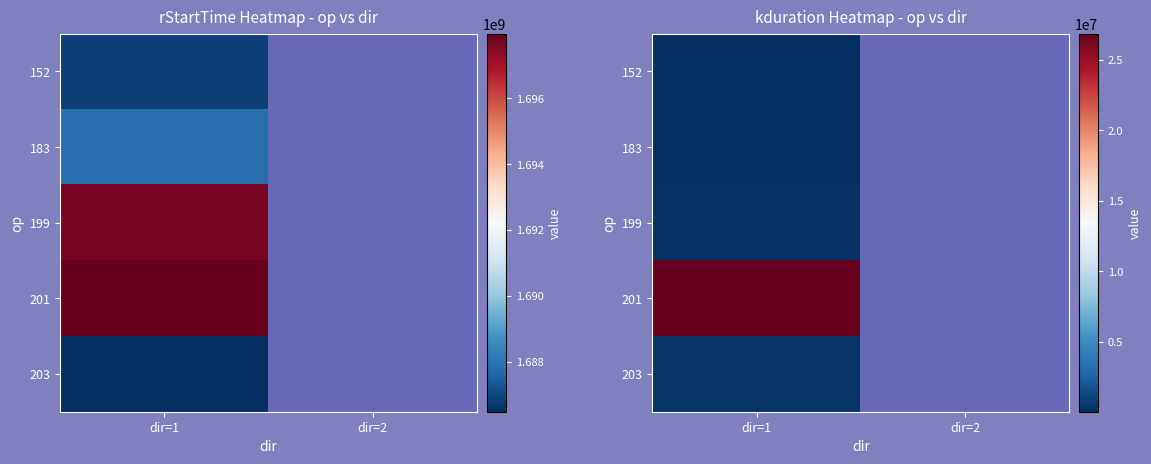

Which label corresponds to the smallest value in the chart?

dir=1